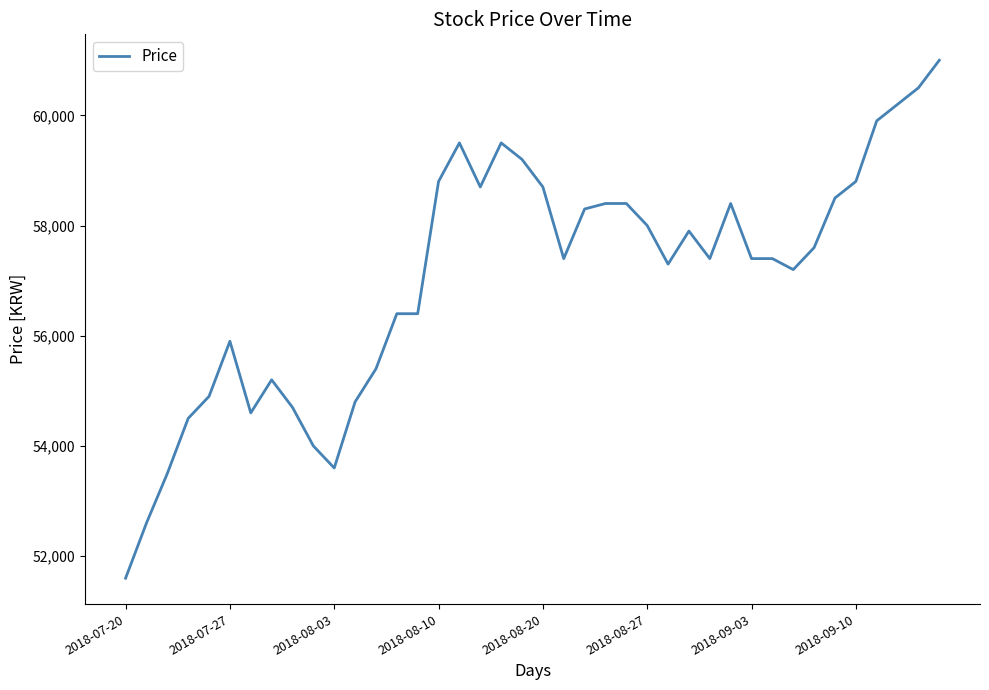

What is the smallest value displayed?

51600